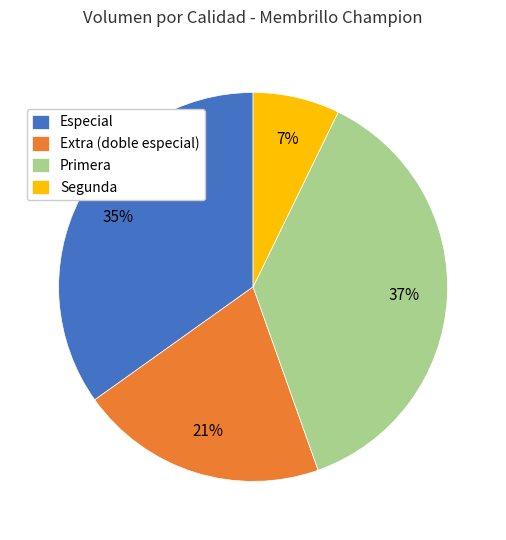

Which has a higher value, Segunda or Primera?

Primera